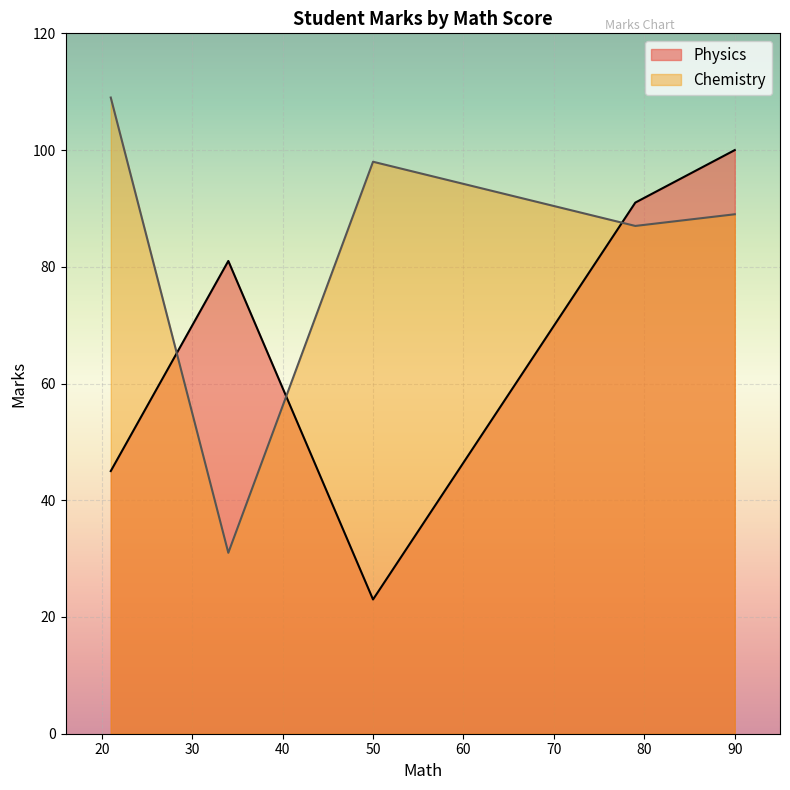

Count the Physics values in the range 45 to 91.

3